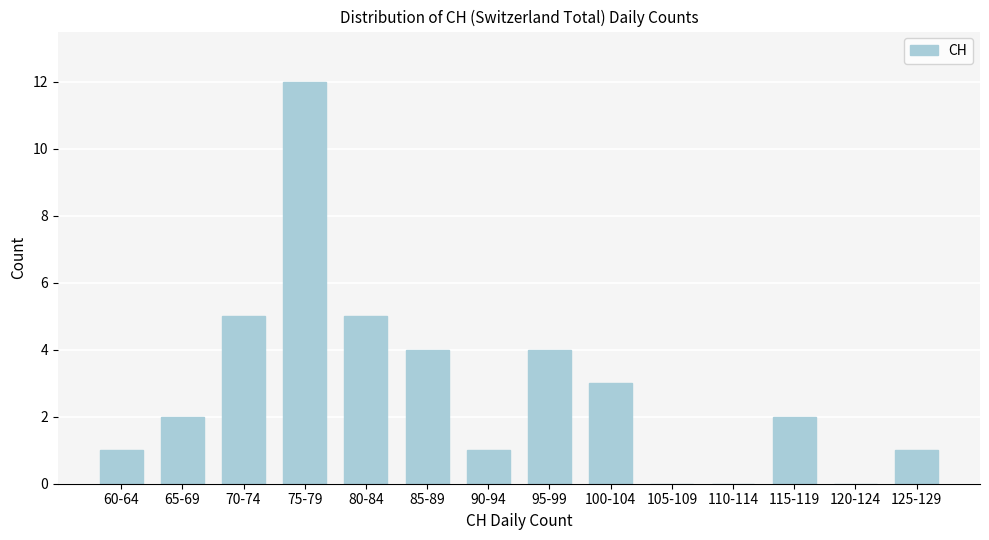

Reading left to right, what are all the values shown in this chart?

60-64=1	65-69=2	70-74=5	75-79=12	80-84=5	85-89=4	90-94=1	95-99=4	100-104=3	105-109=0	110-114=0	115-119=2	120-124=0	125-129=1